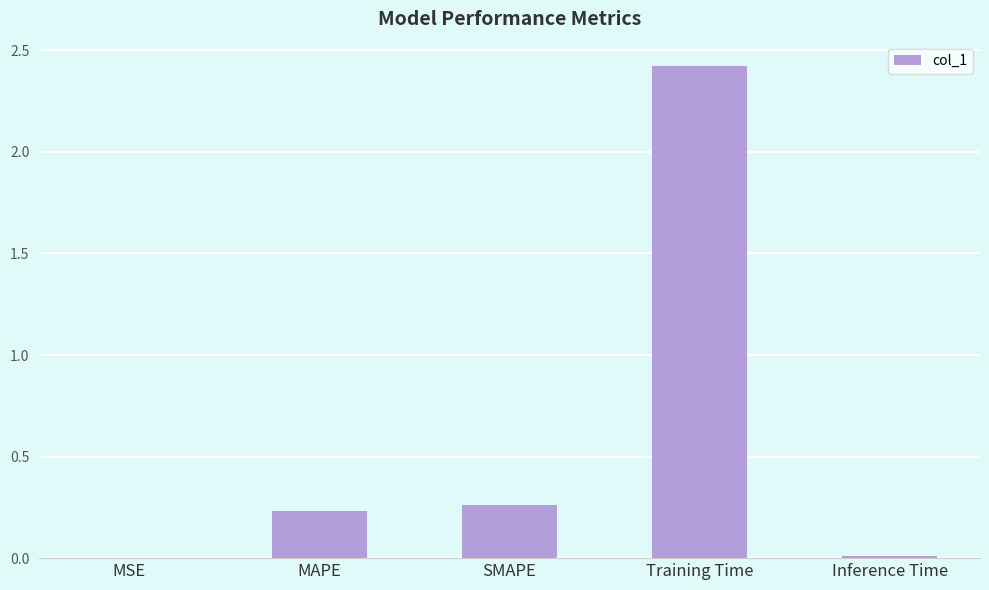

What is the maximum value shown in the chart?

2.4